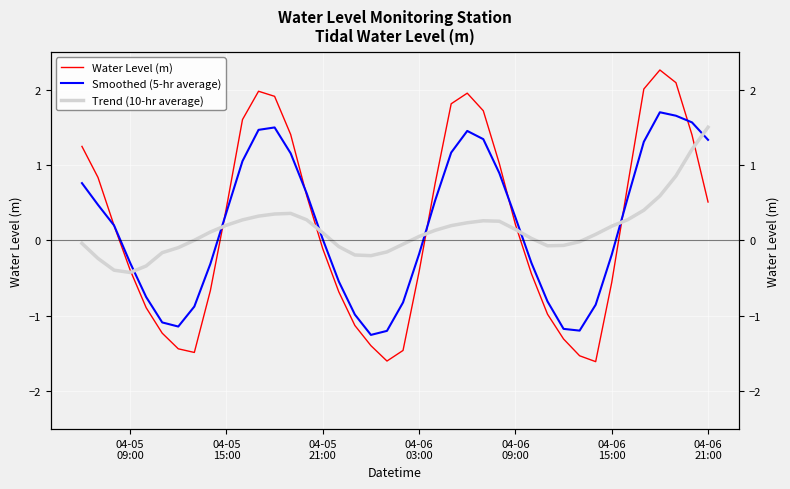

Rank the series by their maximum value, from lowest to highest.

Trend (10-hr average), Smoothed (5-hr average), Water Level (m)